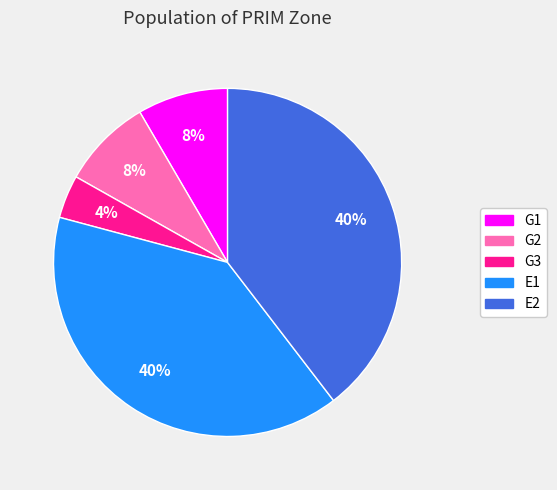

To the nearest percent, what portion does E1 represent?

40%